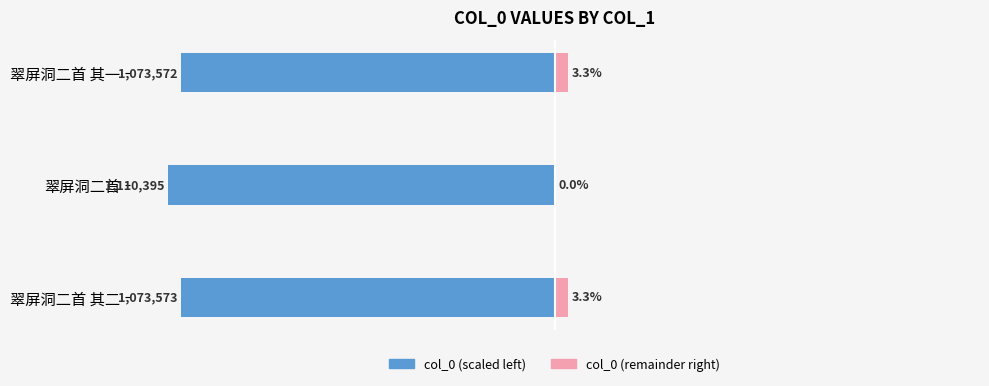

What is the value of the col_0 (scaled left) bar at the 2nd from the left?

-100.0